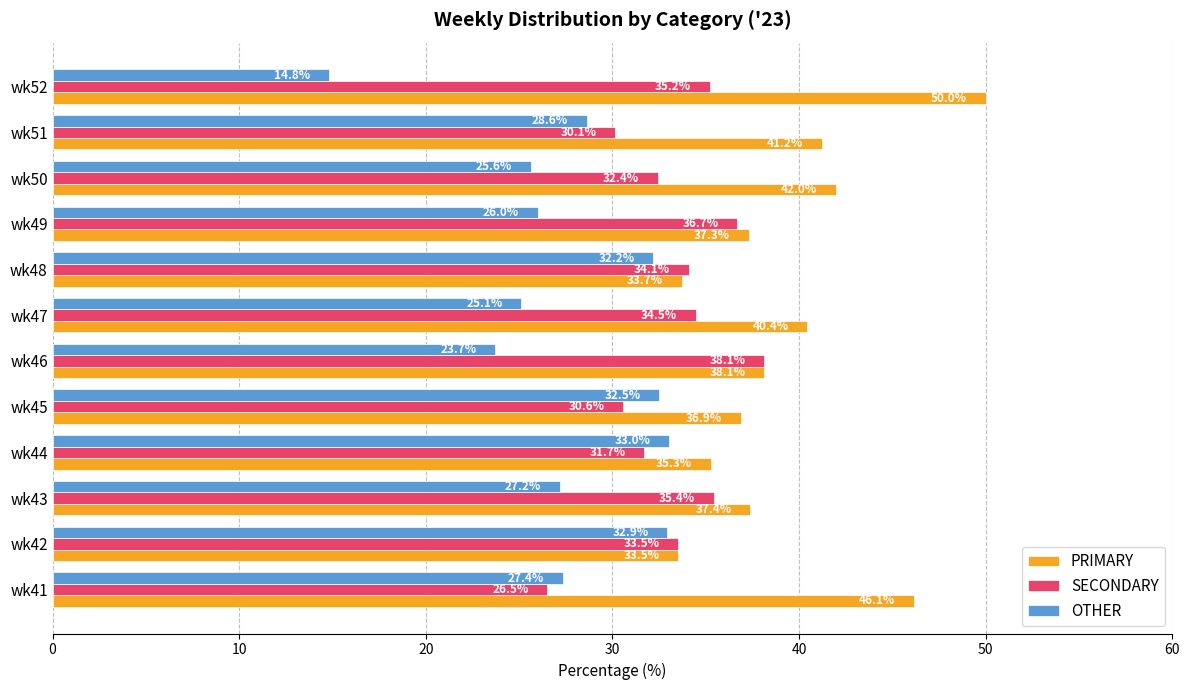

List the labels in order of OTHER value, largest first.

wk44, wk42, wk45, wk48, wk51, wk41, wk43, wk49, wk50, wk47, wk46, wk52